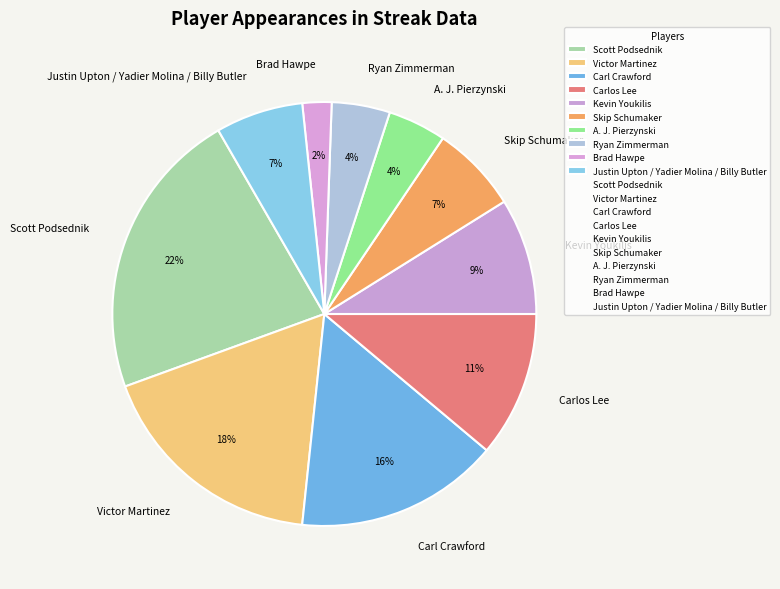

Does any single category account for the majority?

No